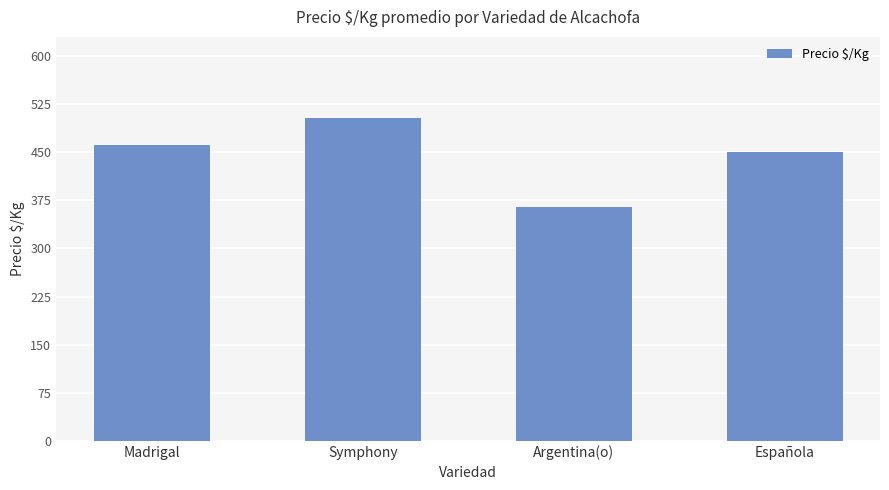

The chart shows a value of 504.0 at Symphony. True or false?

True